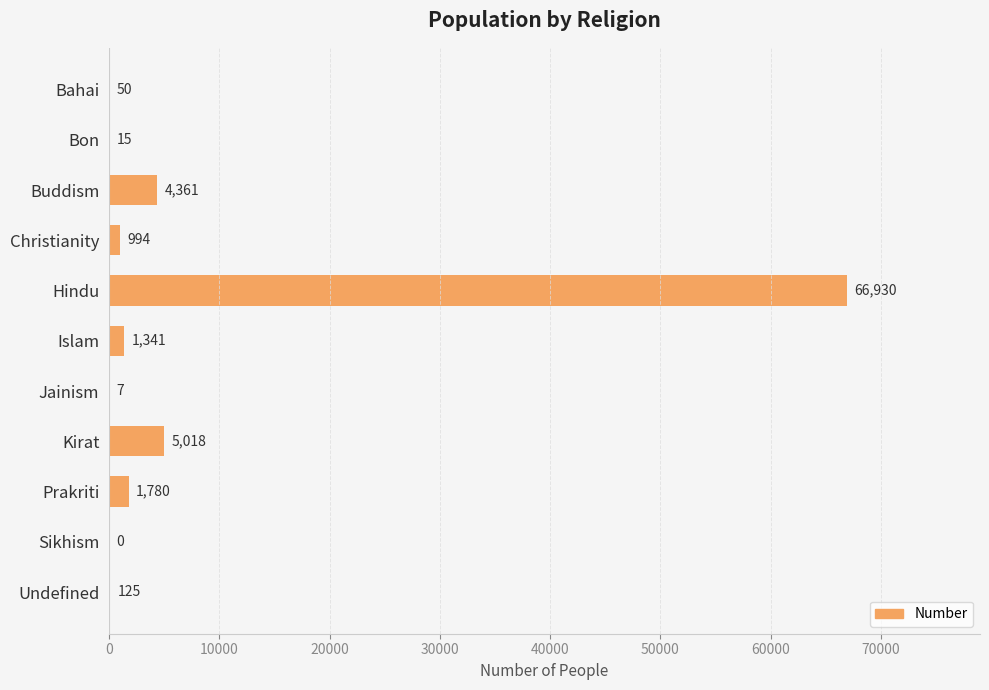

Reading top to bottom, transcribe all the data shown in this chart.

Bahai=50	Bon=15	Buddism=4361	Christianity=994	Hindu=66930	Islam=1341	Jainism=7	Kirat=5018	Prakriti=1780	Sikhism=0	Undefined=125